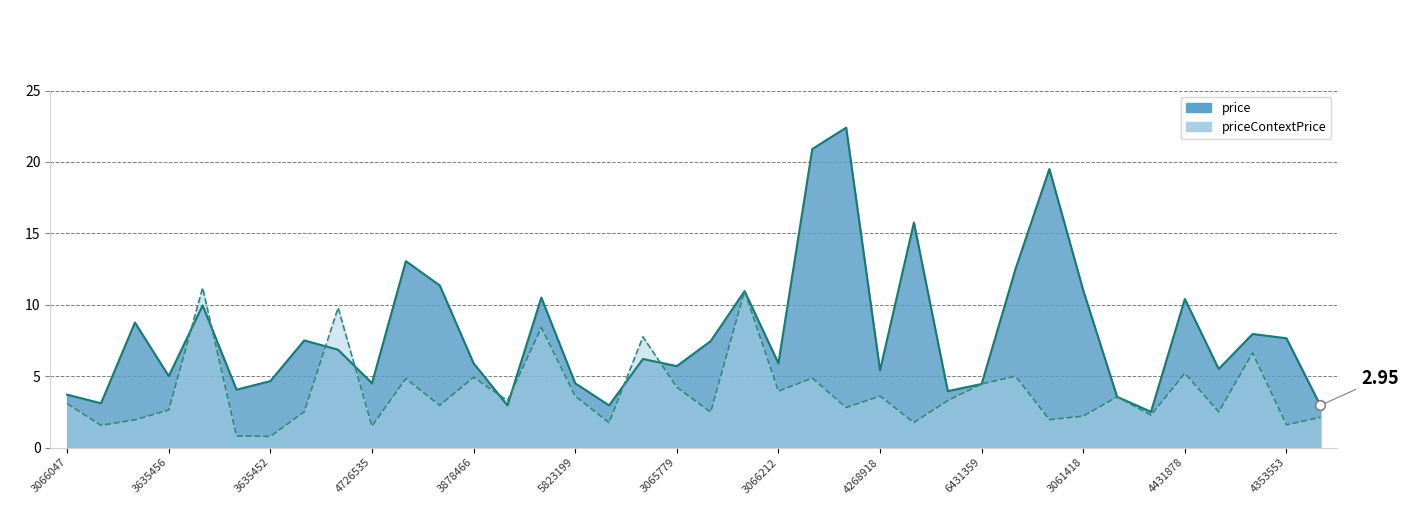

Rank the categories by priceContextPrice value from highest to lowest.

5945975, 4087273, 6305812, 3482126, 6045992, 5969187, 4431878, 3382856, 3878466, 3060409, 3060410, 6431359, 3065779, 3066212, 5823199, 4268918, 3877959, 3869334, 4672096, 3066047, 4865036, 4865035, 3635456, 3384228, 3552267, 5736290, 3846414, 3061418, 5615340, 7077032, 6658297, 3701054, 3877960, 4353553, 6091593, 4726535, 6802425, 3635452